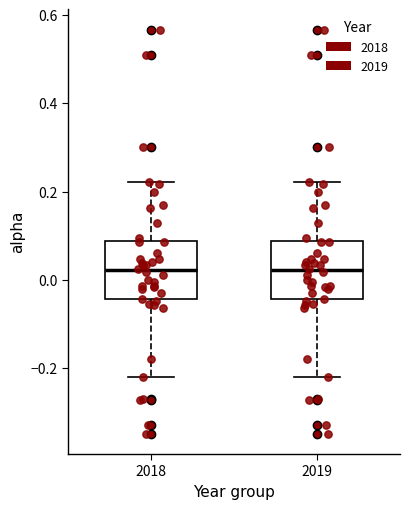

Where does the upper whisker of the box at x = 2019 end on the y-axis? The values are not printed on the chart, so give them approximately, as read against the axis.

0.22